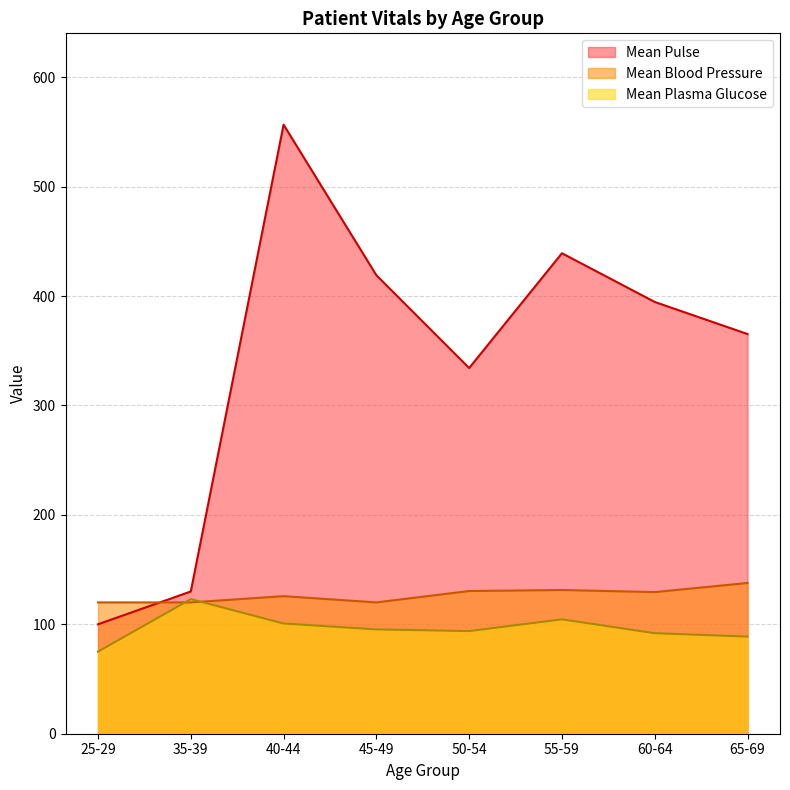

True or false: Mean Pulse has a value of 161.4 at 65-69.

False